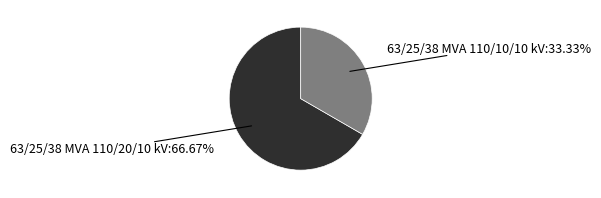

Does any single category account for the majority?

Yes